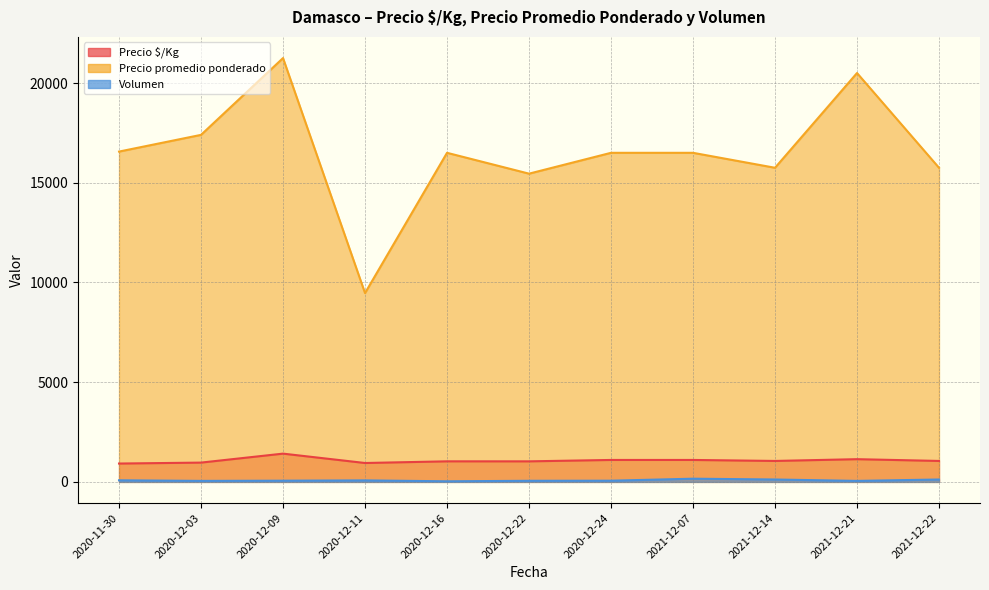

How many lines are shown in the chart?

3